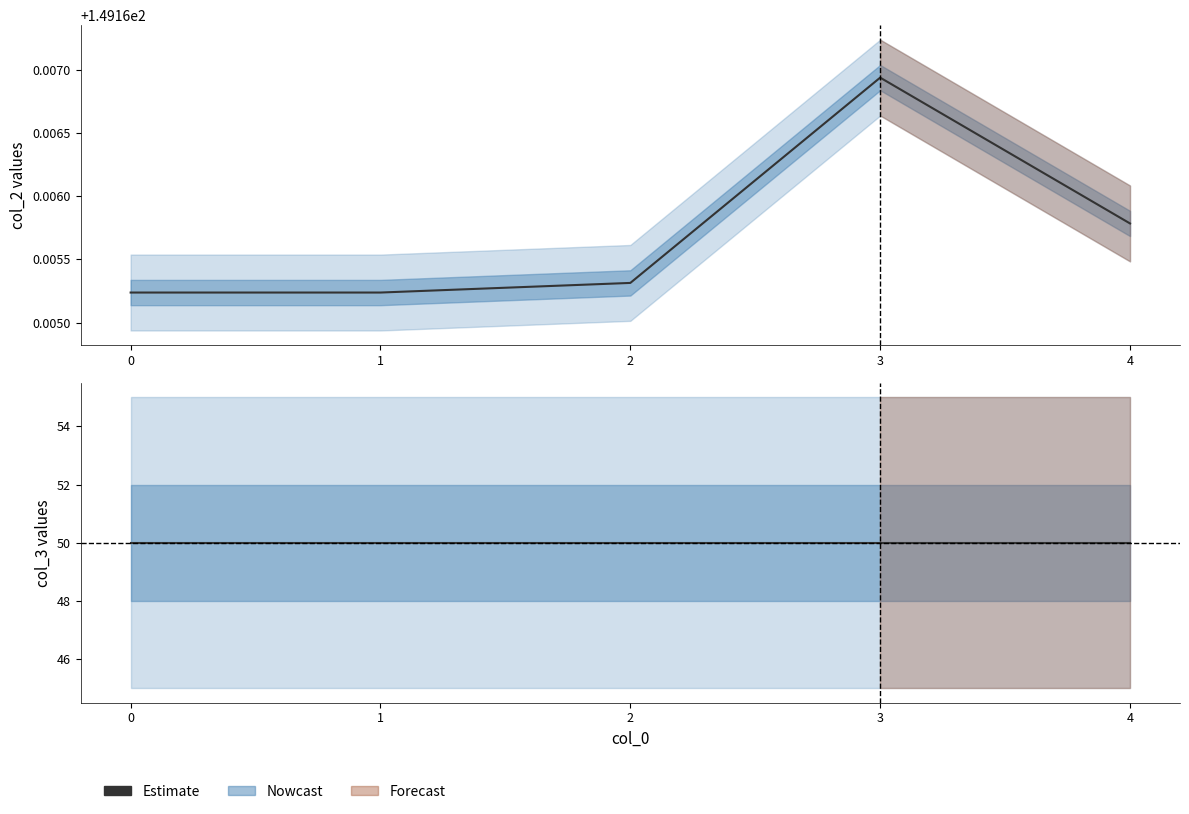

What is the value of the 4th point from the left?

149.2